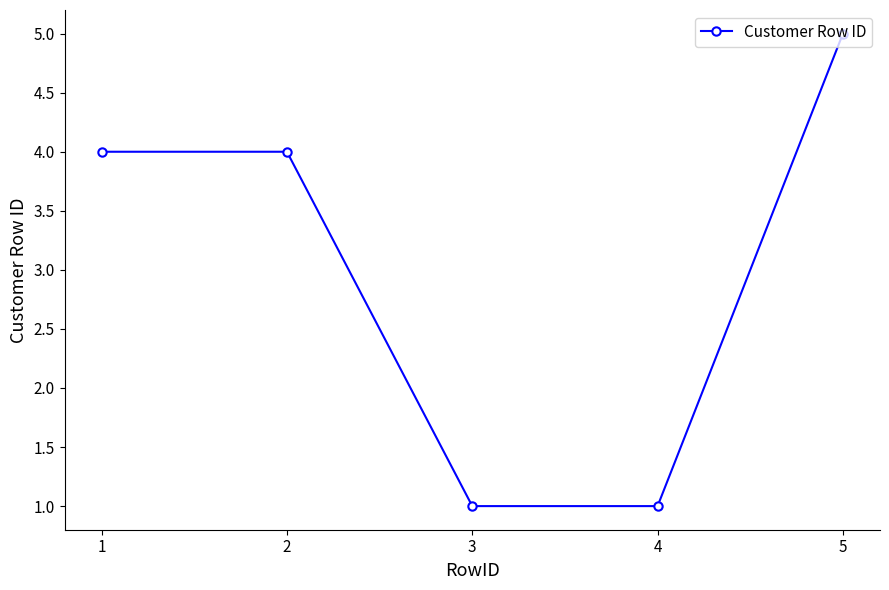

What is the approximate value at 1?

4